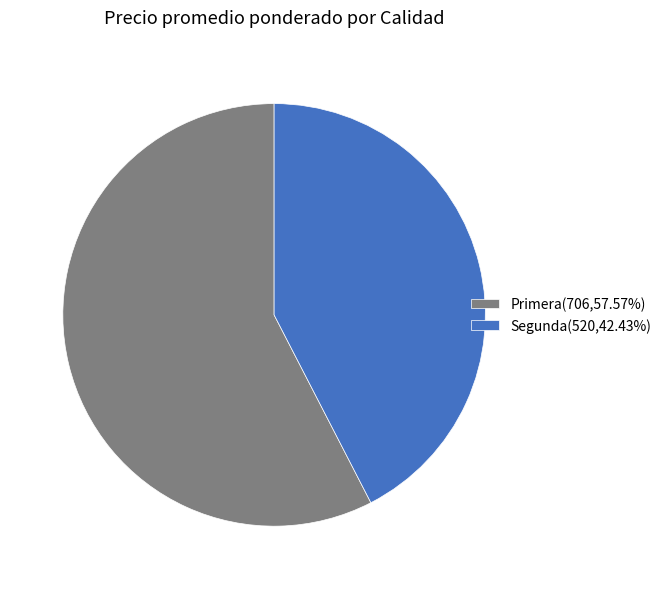

Approximately how many times larger is the value at Primera(706,57.57%) compared to Segunda(520,42.43%)?

1.4